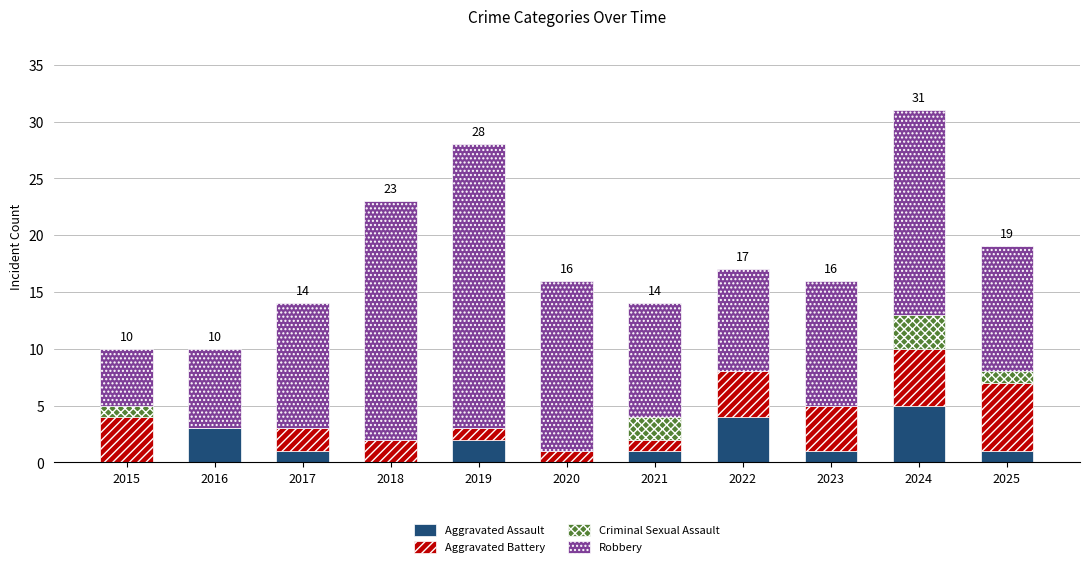

What is the sum of all Aggravated Assault values?

18